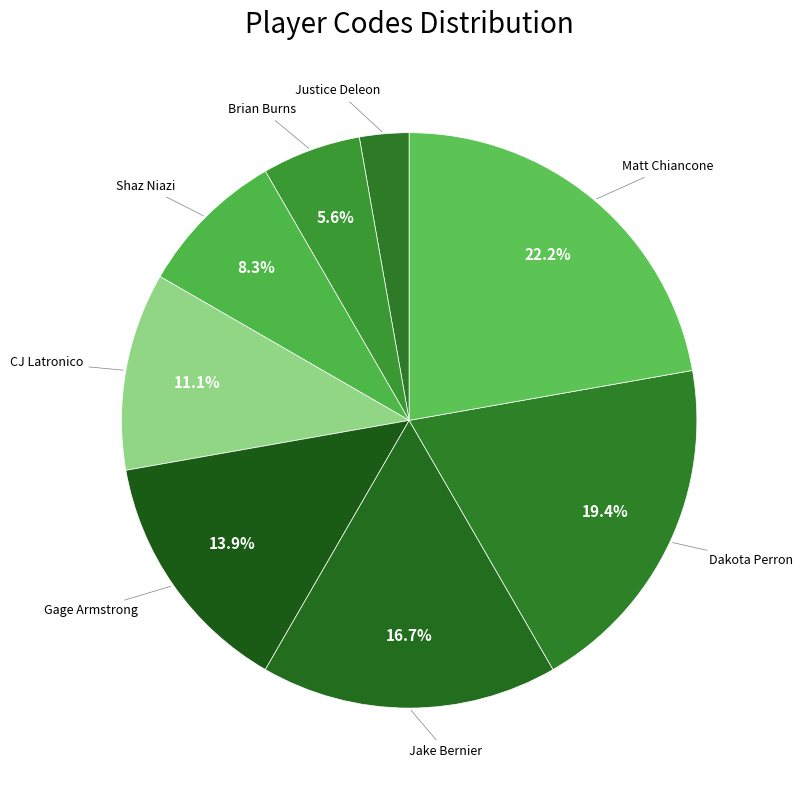

Which category has the biggest portion of the pie?

Matt Chiancone